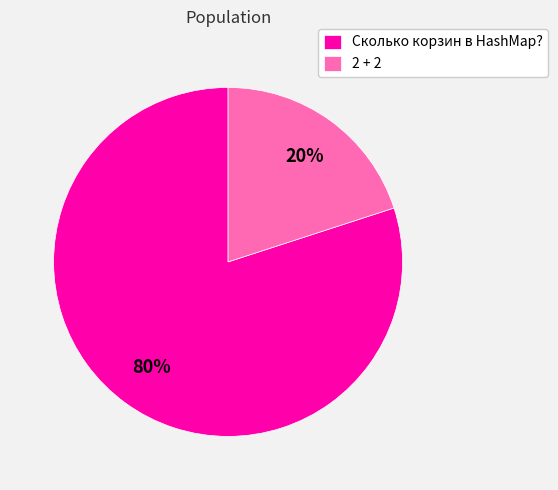

Is it true that Сколько корзин в HashMap? is 85% of the pie?

False